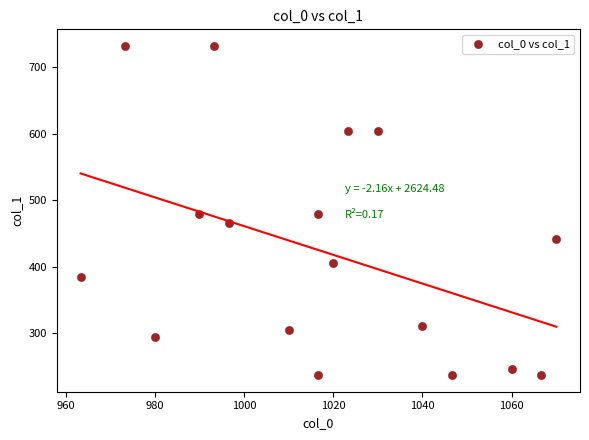

What is the range of Y values (max minus min)?

496.1